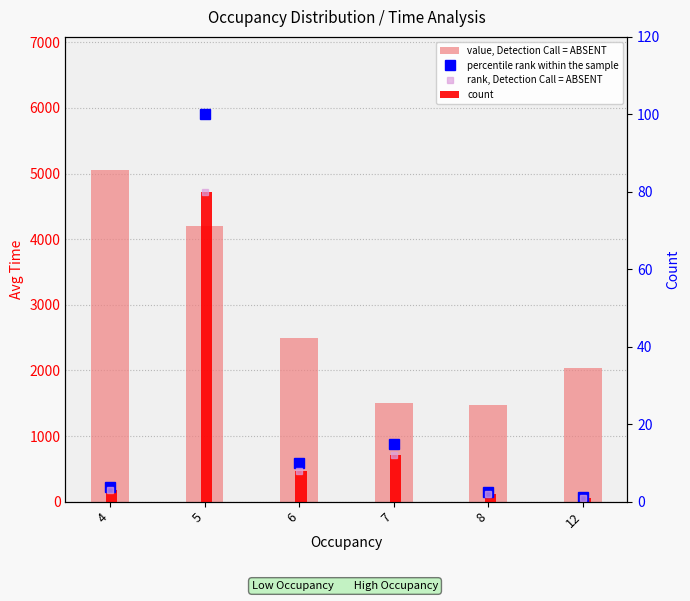

What is the difference between the highest and lowest values at 4?

5056.2